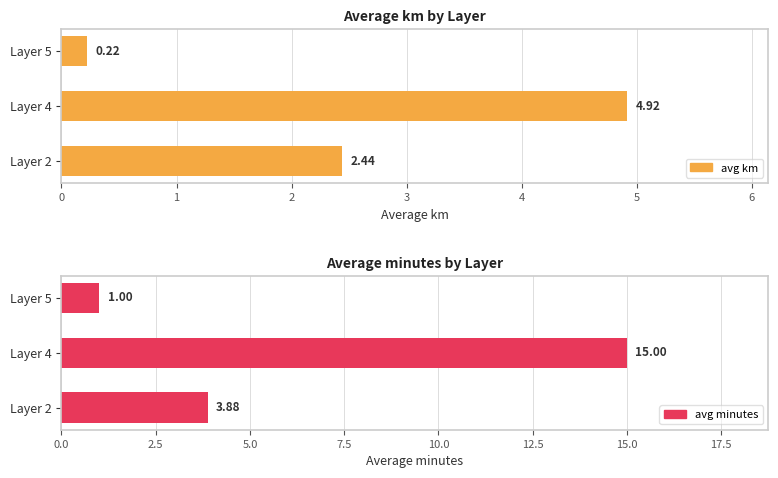

What is the value of the avg minutes bar at the 1st from the left?

3.9